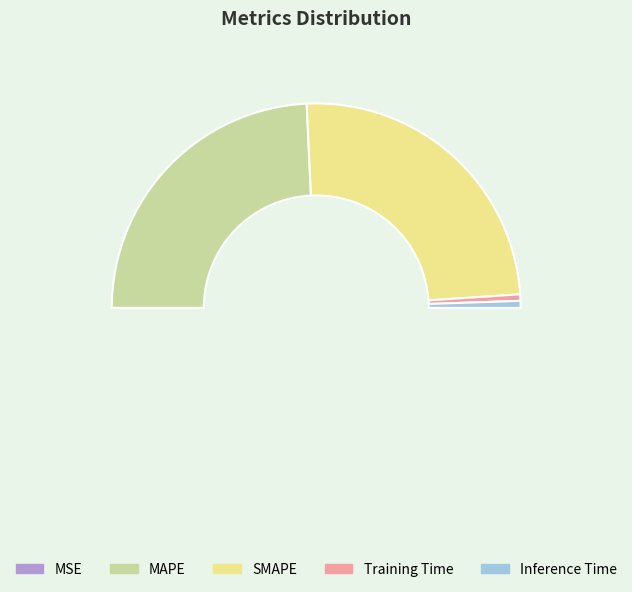

To the nearest percent, what is the difference between the largest and smallest slice percentages?

49%